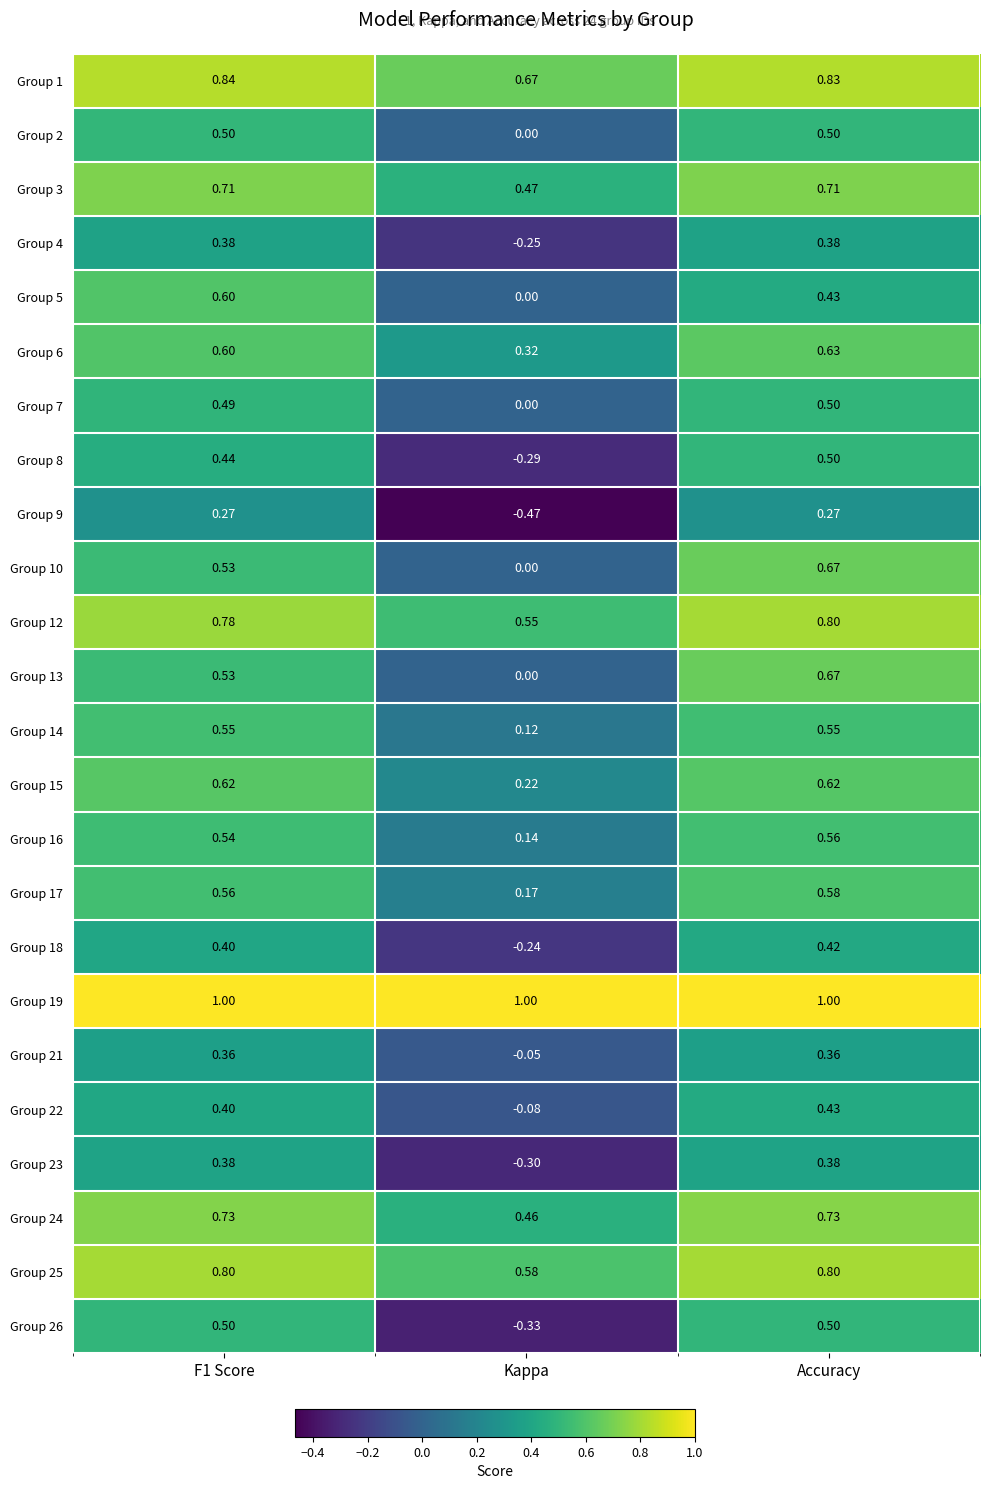

At which label does Group 10 reach its minimum?

Kappa